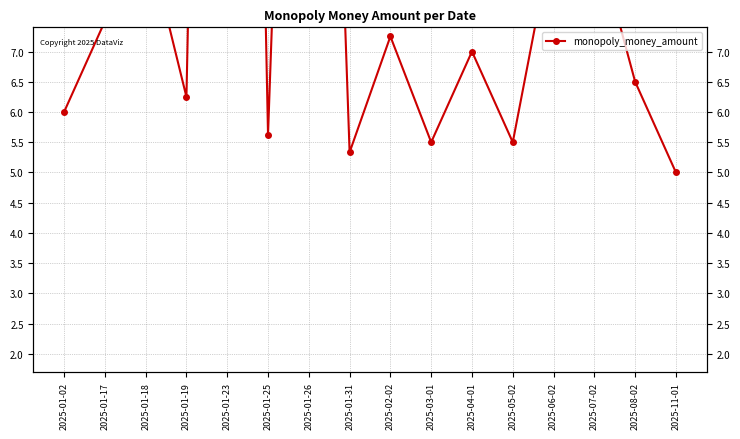

Where is the first local minimum?

2025-01-19